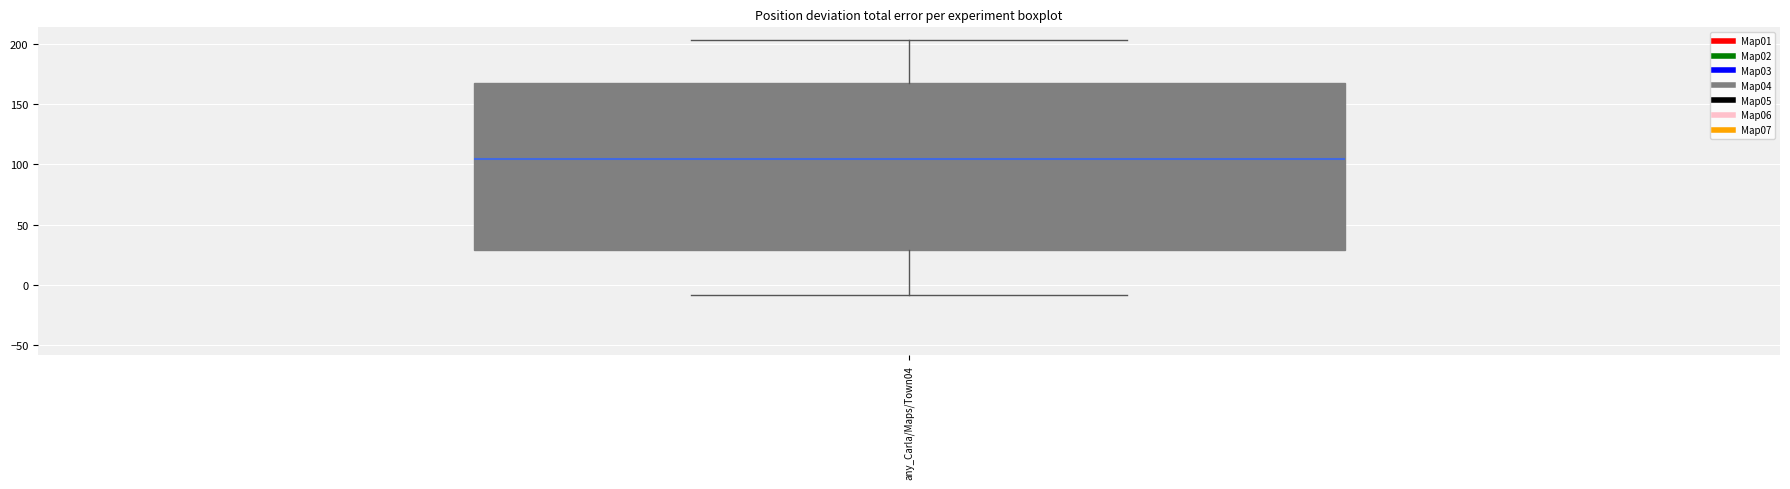

Transcribe this box plot: give where the median line is, the range the box spans, and where the two whiskers end, as read against the y-axis. The values are not printed on the chart, so give them approximately, as read against the axis.

median 105, box 30 to 170, whiskers -10 to 205